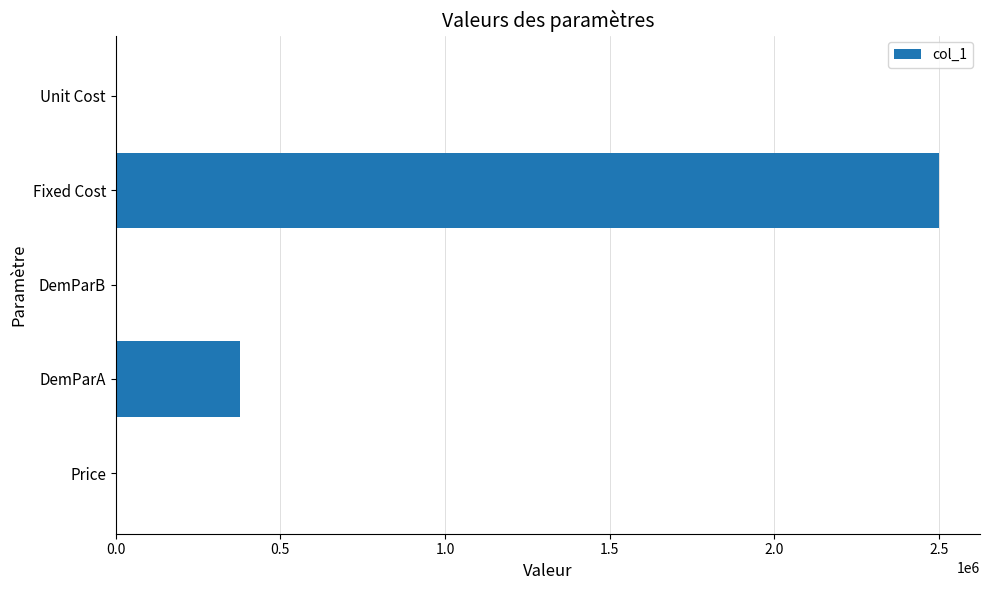

Where is the data nearest to the value 1250000?

DemParA